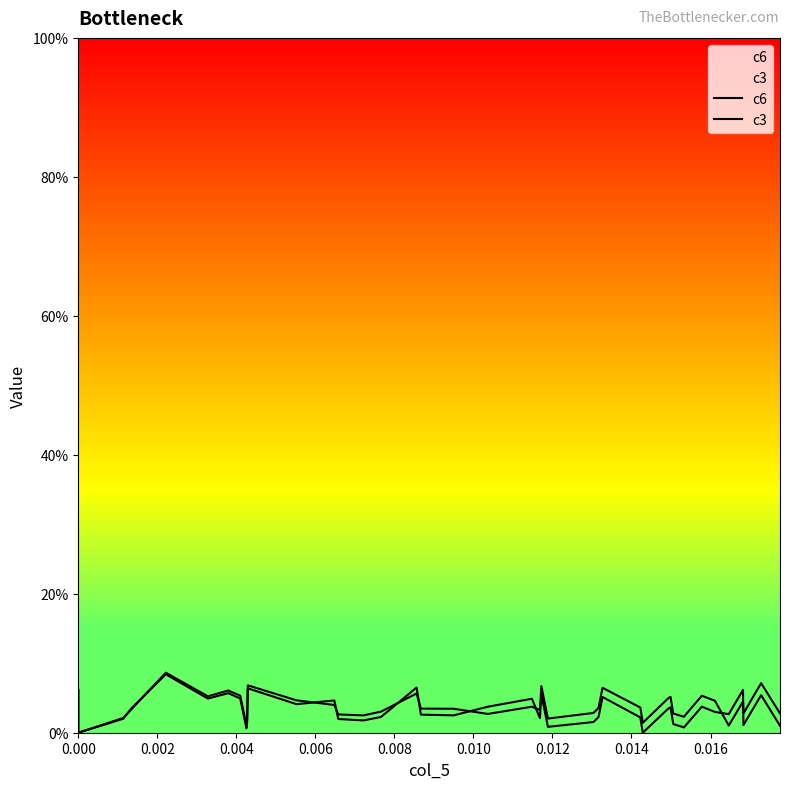

What is the difference between the second highest and second lowest values in the c3 series?

0.1